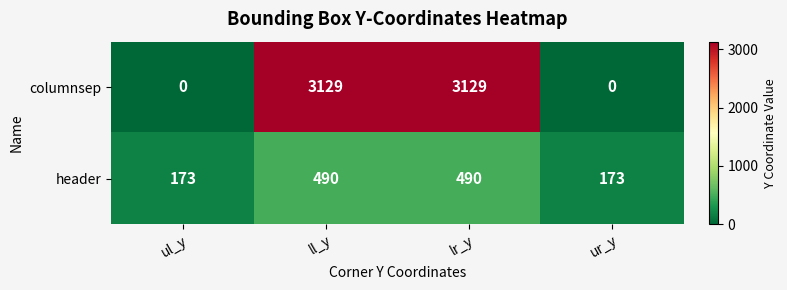

True or false: header has a value of 262 at ur_y.

False